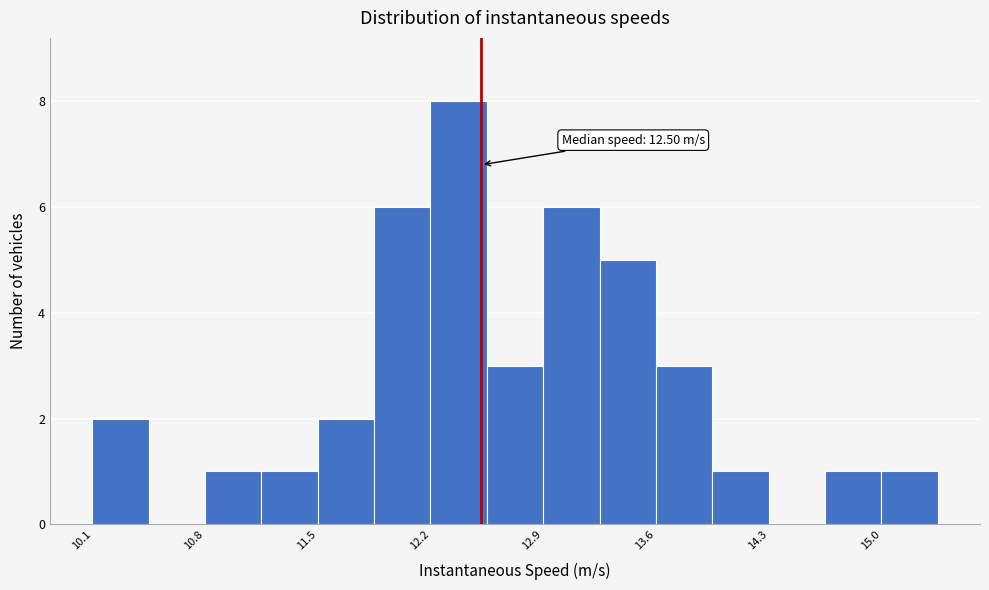

Read against the x-axis, roughly where is the centre of the tallest bar?

12.4